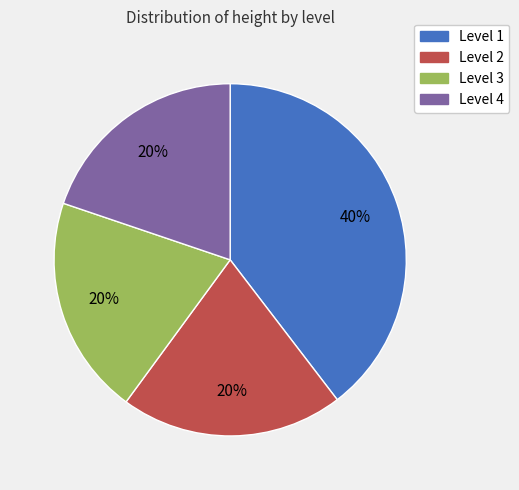

True or false: Level 1 accounts for 40% of the total.

True